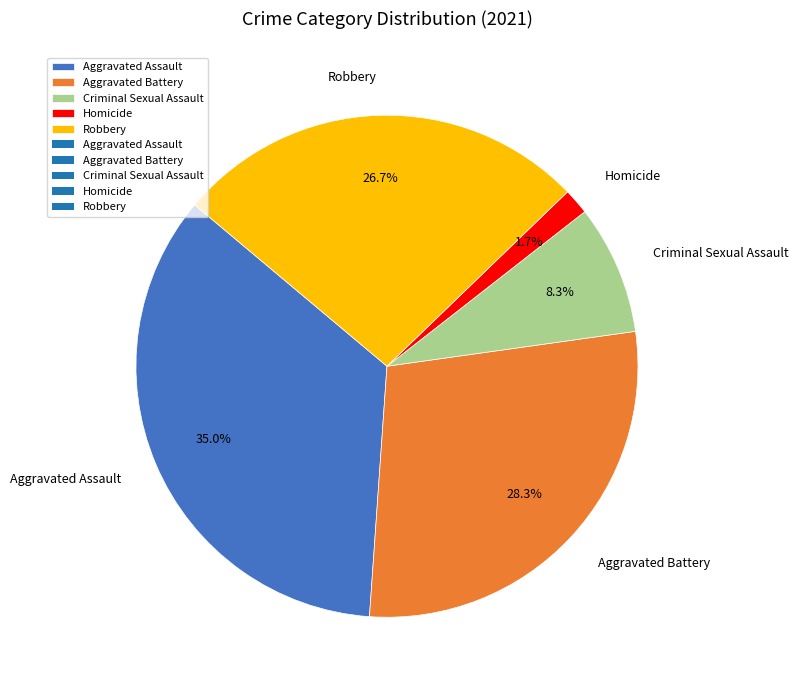

Does Homicide account for over 50% of the chart?

No